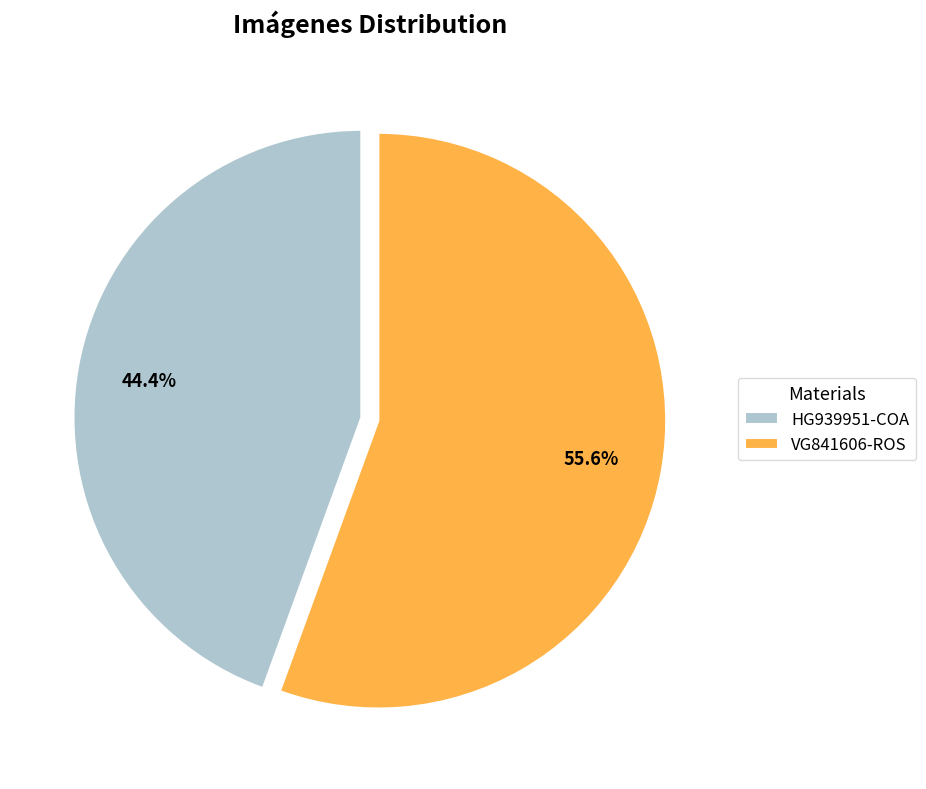

Rank the categories by value from lowest to highest.

HG939951-COA, VG841606-ROS